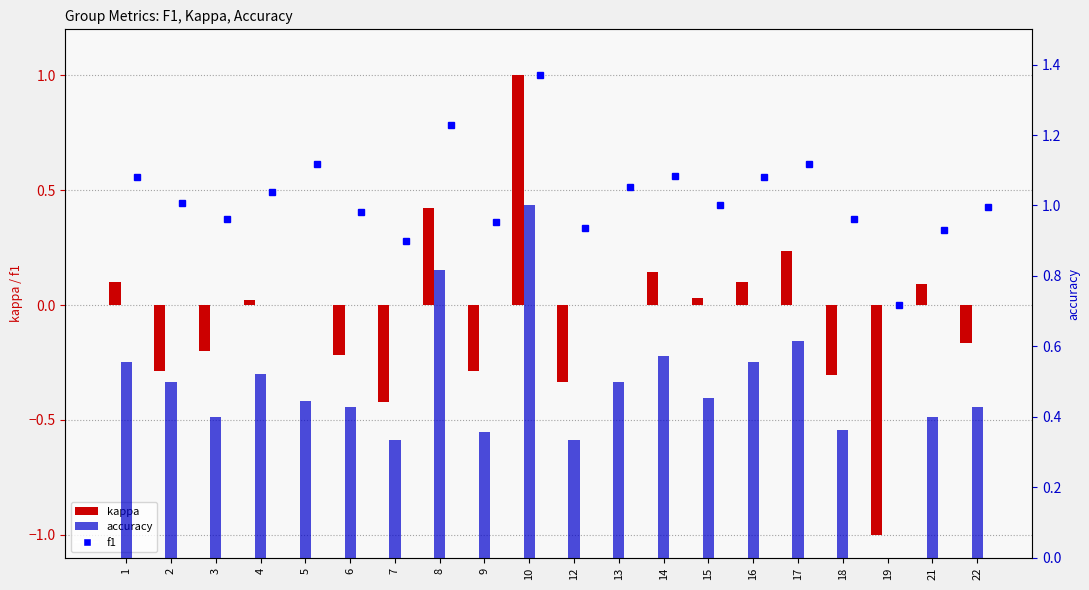

Is the value of kappa at 22 greater than the value of accuracy at 10?

No